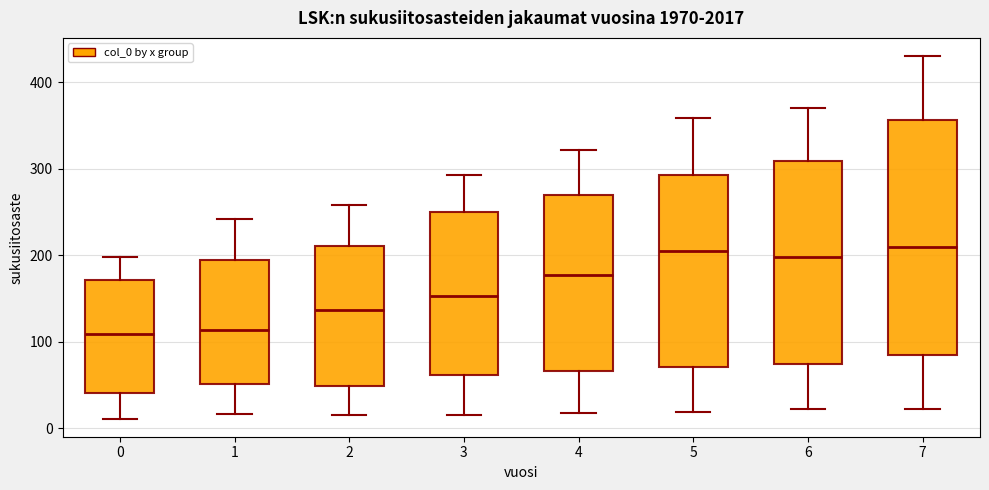

Reading left to right, transcribe this box plot: for each box, give where its median line is, the range the box spans, and where its two whiskers end, as read against the y-axis. The values are not printed on the chart, so give them approximately, as read against the axis.

0: median 110, box 40 to 170, whiskers 10 to 200
1: median 110, box 50 to 190, whiskers 20 to 240
2: median 140, box 50 to 210, whiskers 20 to 260
3: median 150, box 60 to 250, whiskers 20 to 290
4: median 180, box 70 to 270, whiskers 20 to 320
5: median 200, box 70 to 290, whiskers 20 to 360
6: median 200, box 70 to 310, whiskers 20 to 370
7: median 210, box 80 to 360, whiskers 20 to 430